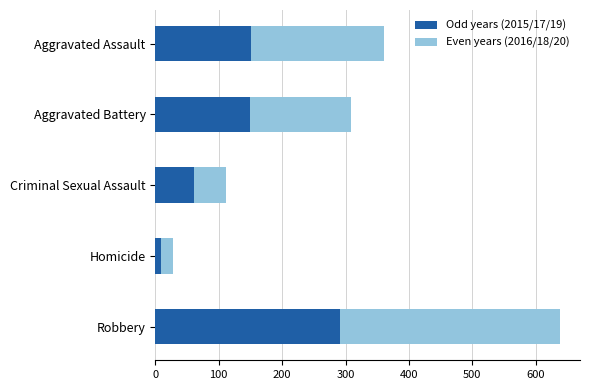

At which category is the sum across all series the highest?

Robbery